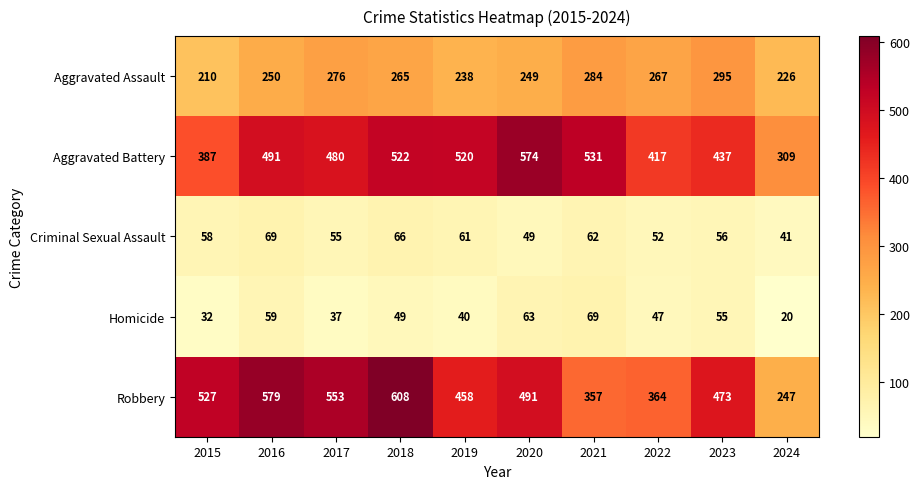

At which category does the chart reach its minimum across all series?

2024